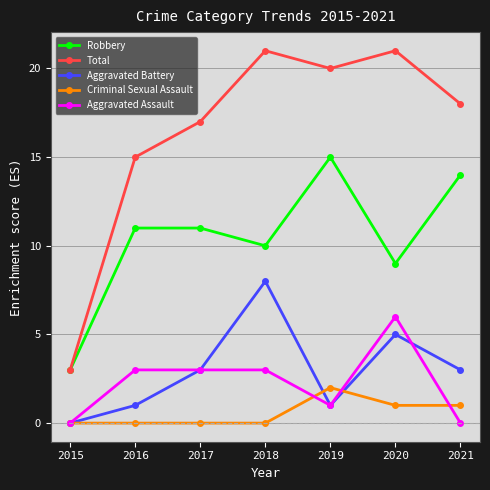

True or false: Robbery and Criminal Sexual Assault cross at least once.

False